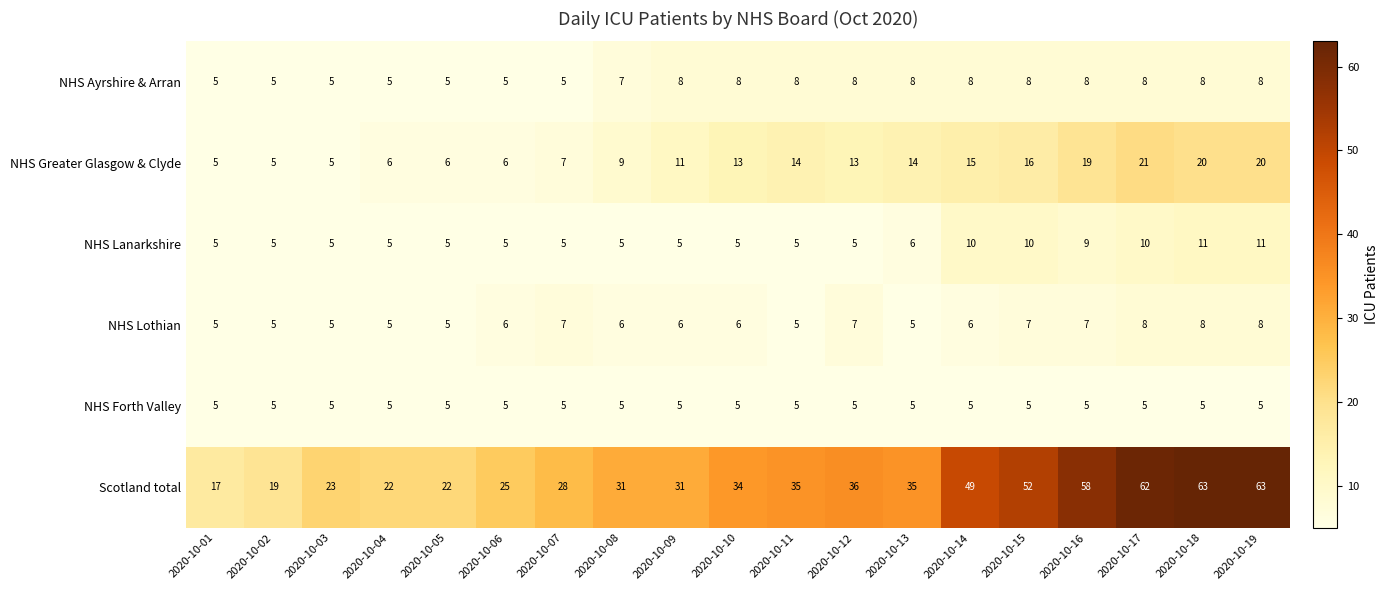

What is the difference between the highest and lowest values at 2020-10-10?

29